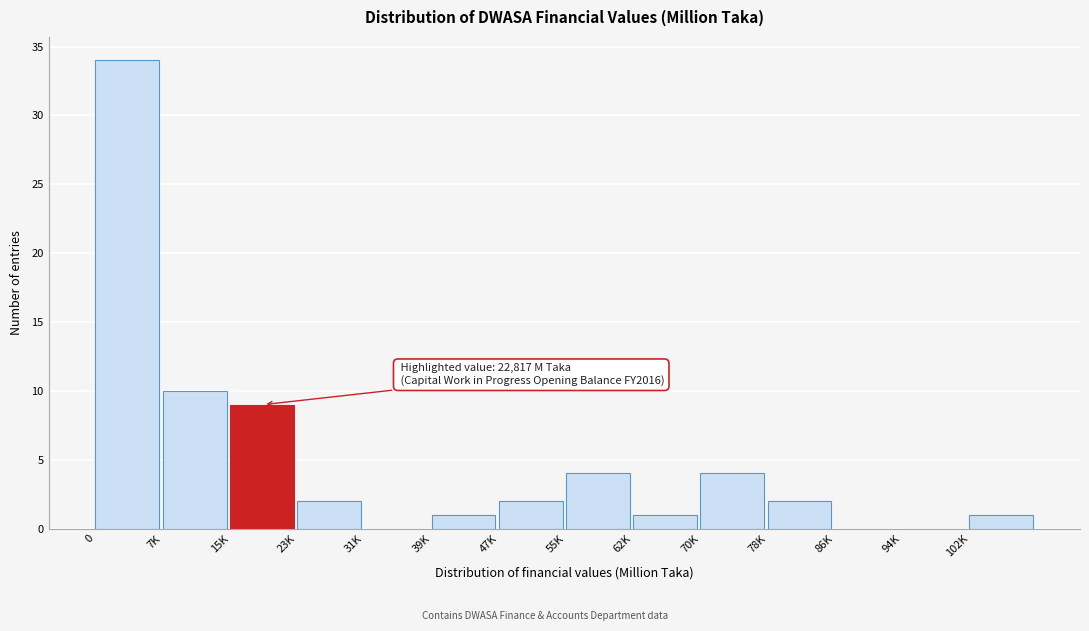

Reading right to left, transcribe all the data shown in this chart.

102K=1	94K=0	86K=0	78K=2	70K=4	62K=1	55K=4	47K=2	39K=1	31K=0	23K=2	15K=9	7K=10	0=34